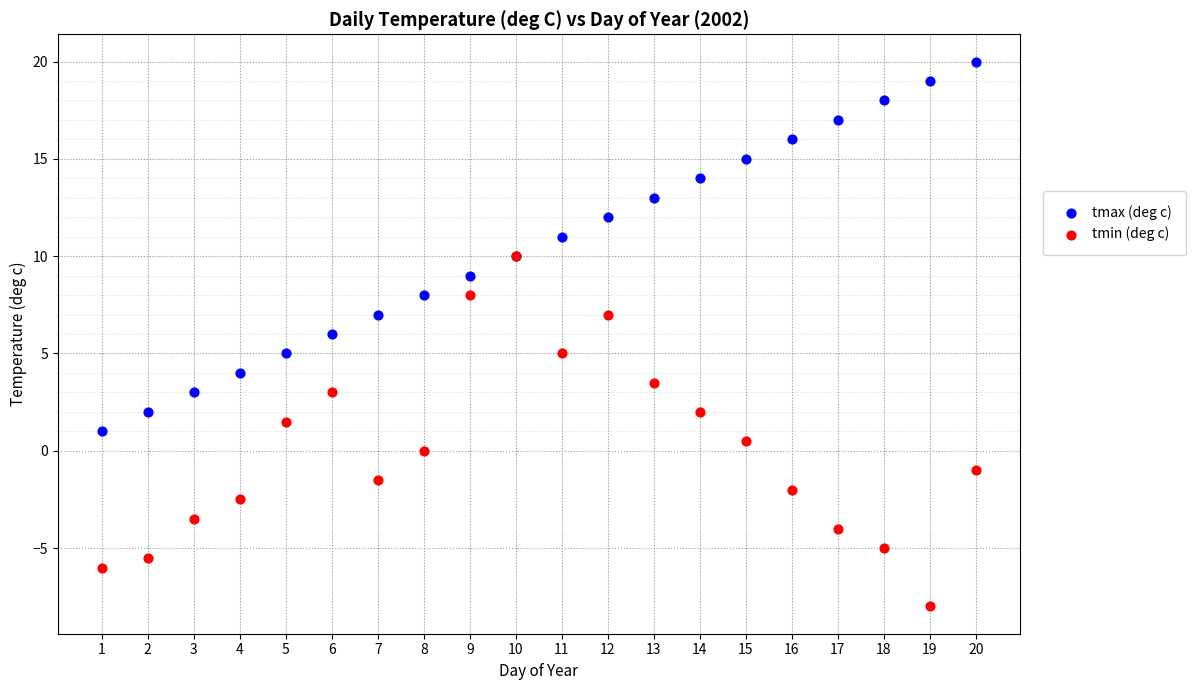

What are all the series names shown in the legend?

tmax (deg c), tmin (deg c)